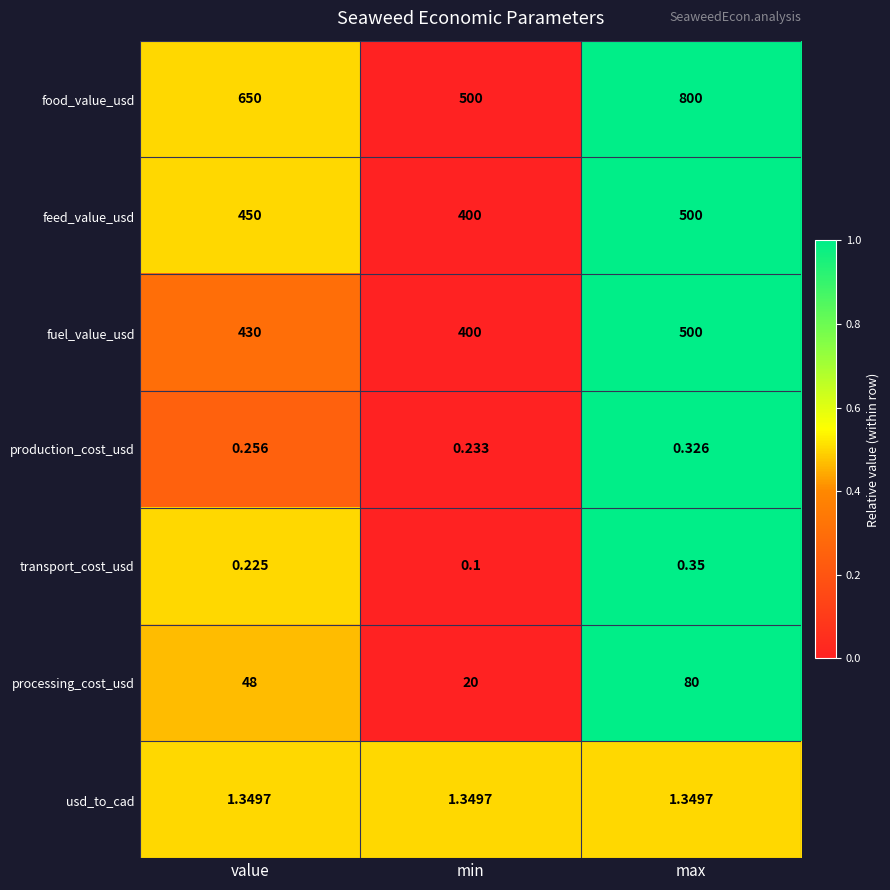

Which series has the widest spread of values?

food_value_usd